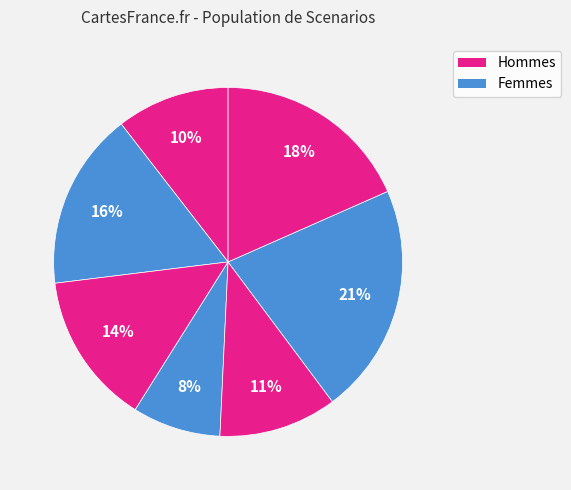

Count the number of slices in the pie.

7